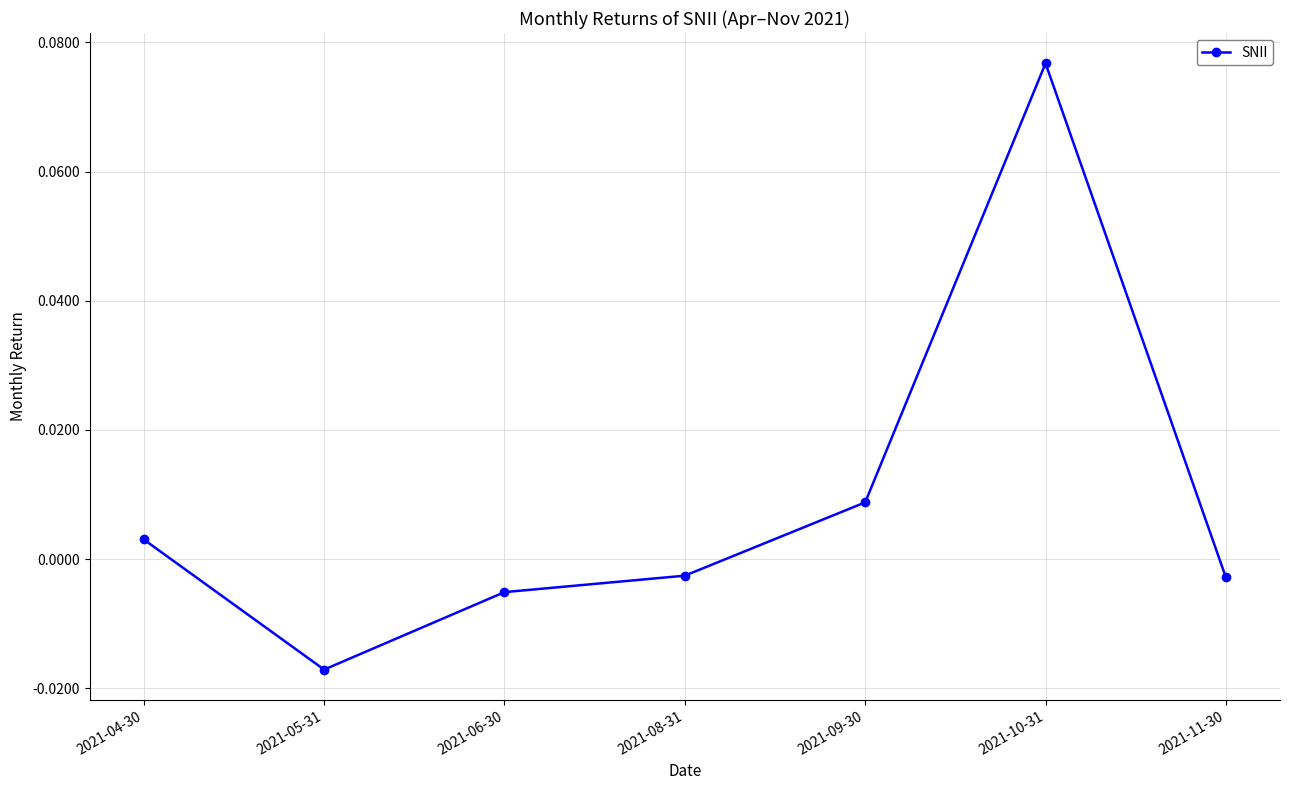

How many negative values are there?

4